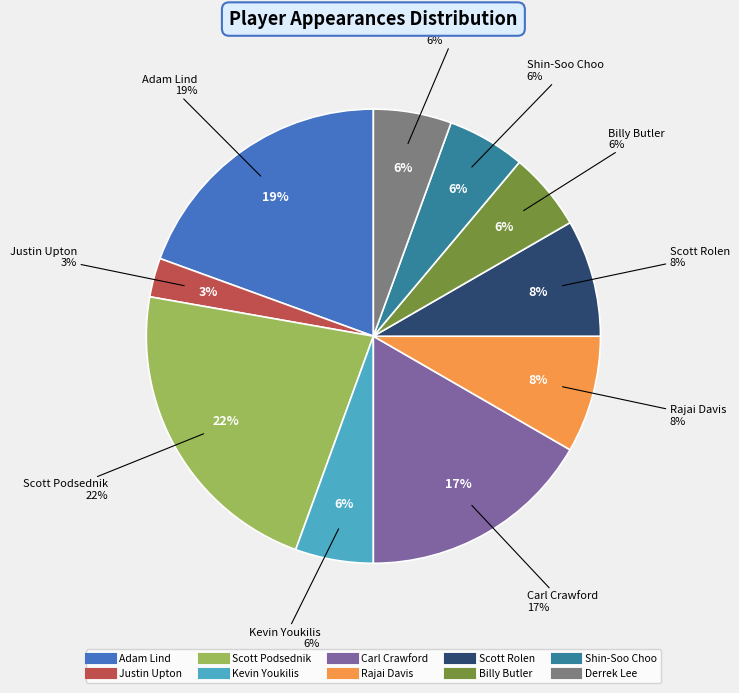

Rank the categories by value from highest to lowest.

Scott Podsednik, Adam Lind, Carl Crawford, Rajai Davis, Scott Rolen, Kevin Youkilis, Billy Butler, Shin-Soo Choo, Derrek Lee, Justin Upton